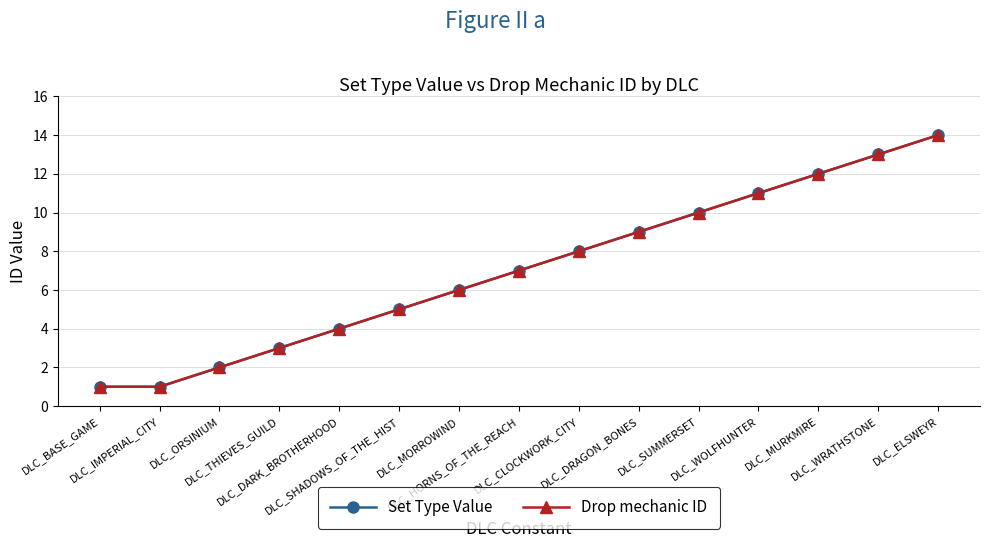

At DLC_ORSINIUM, list the series in order from smallest to largest.

Set Type Value, Drop mechanic ID